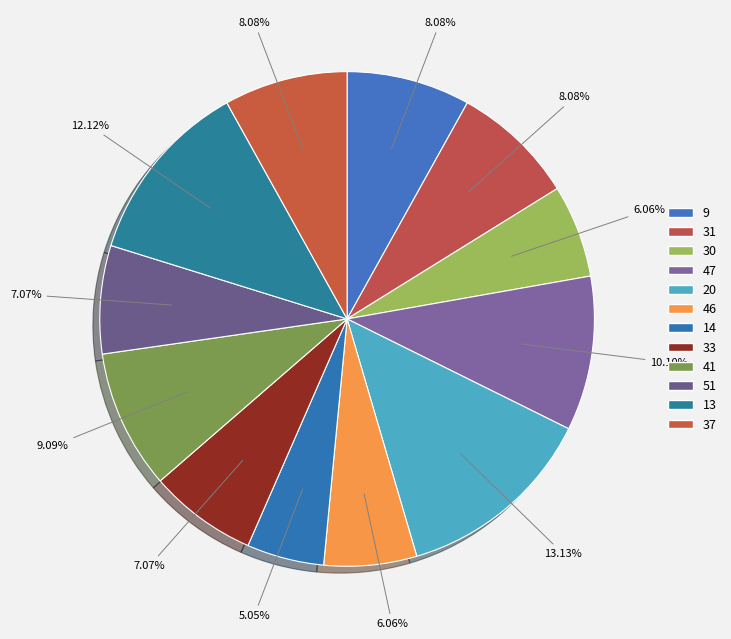

Is the sum of 37 and 47 greater than half?

No